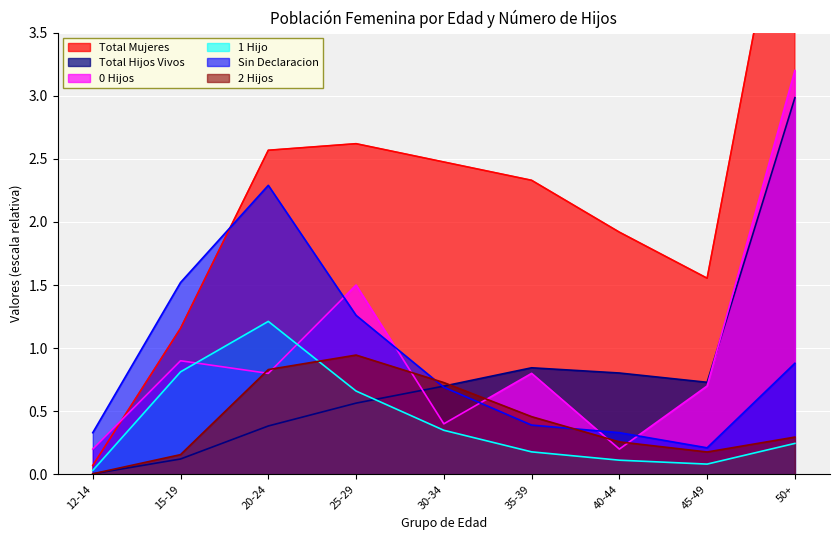

At which label does 1 Hijo reach its peak?

20-24